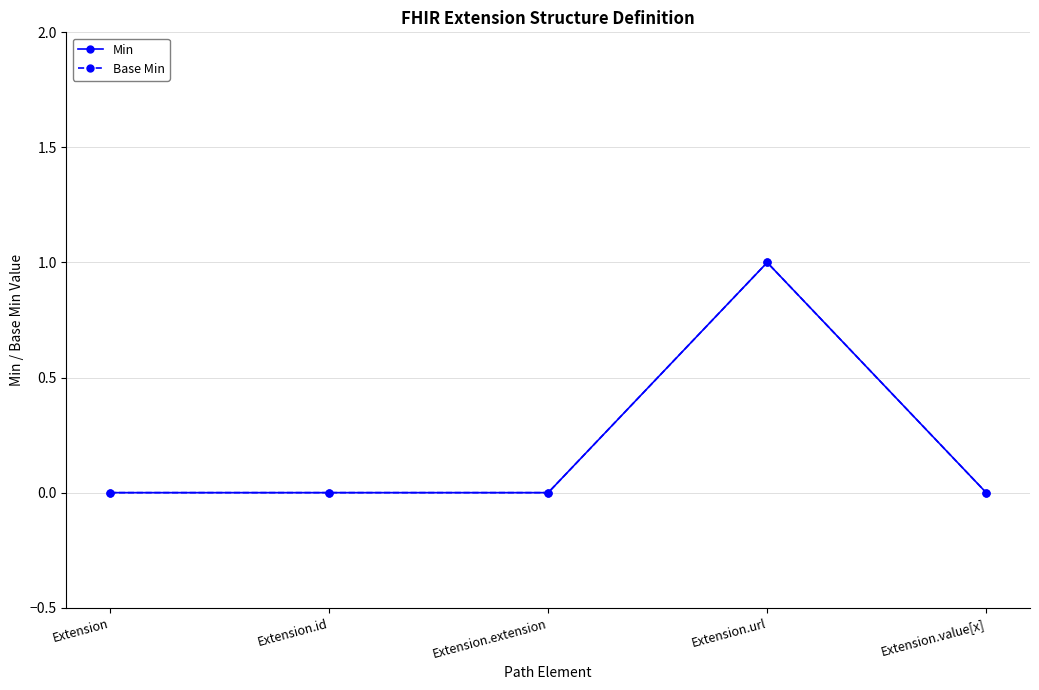

Which series has the widest spread of values?

Min